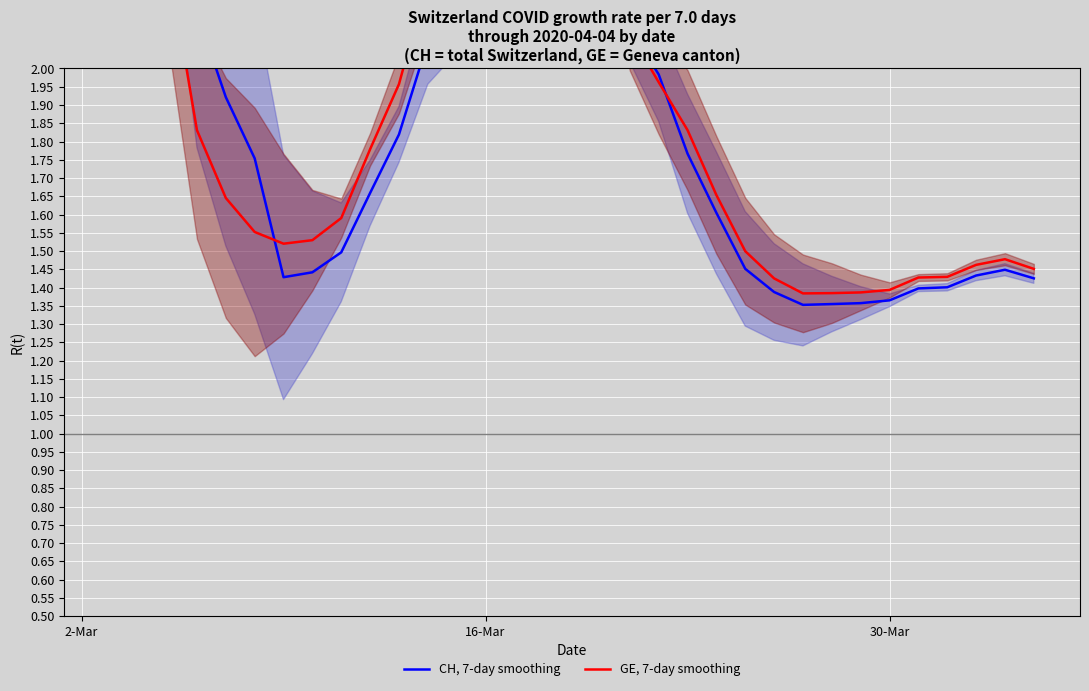

How many positive values does the GE, 7-day smoothing series have?

33